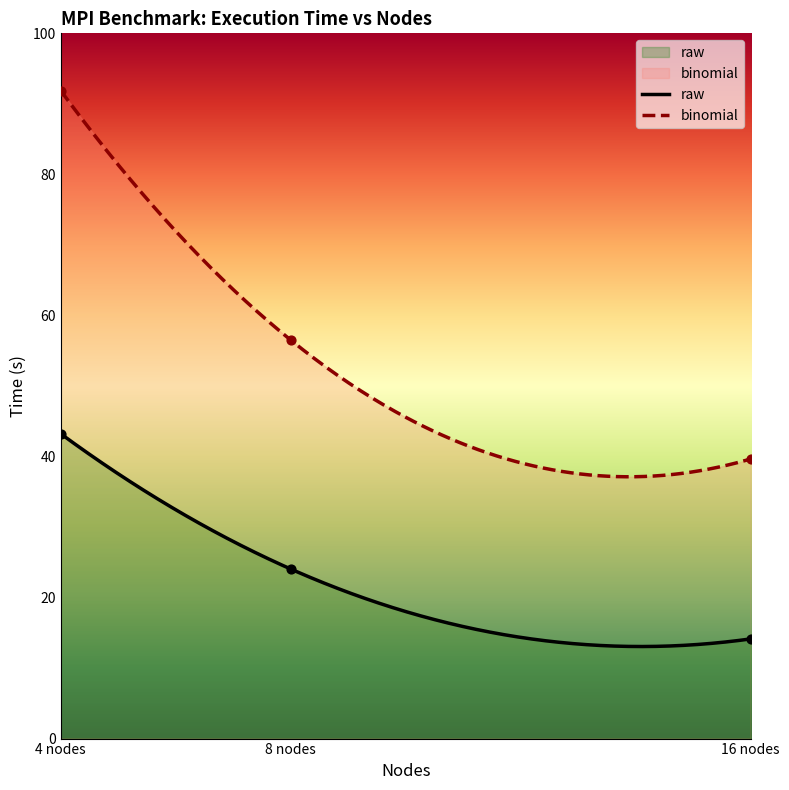

At how many categories does at least one series exceed 14?

3